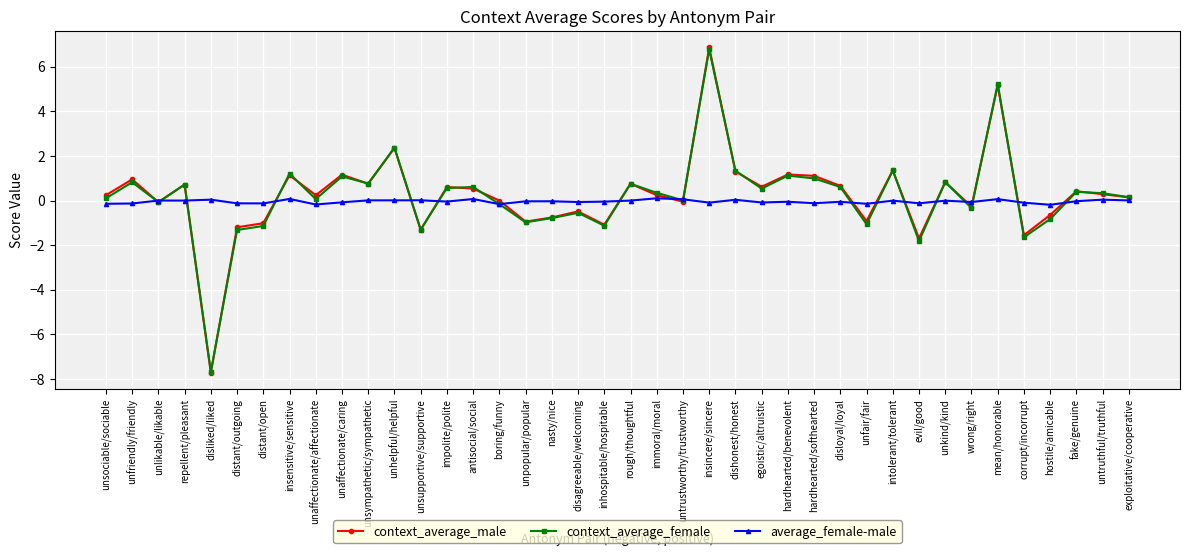

What is the difference between the second highest and minimum values in the context_average_male series?

12.9